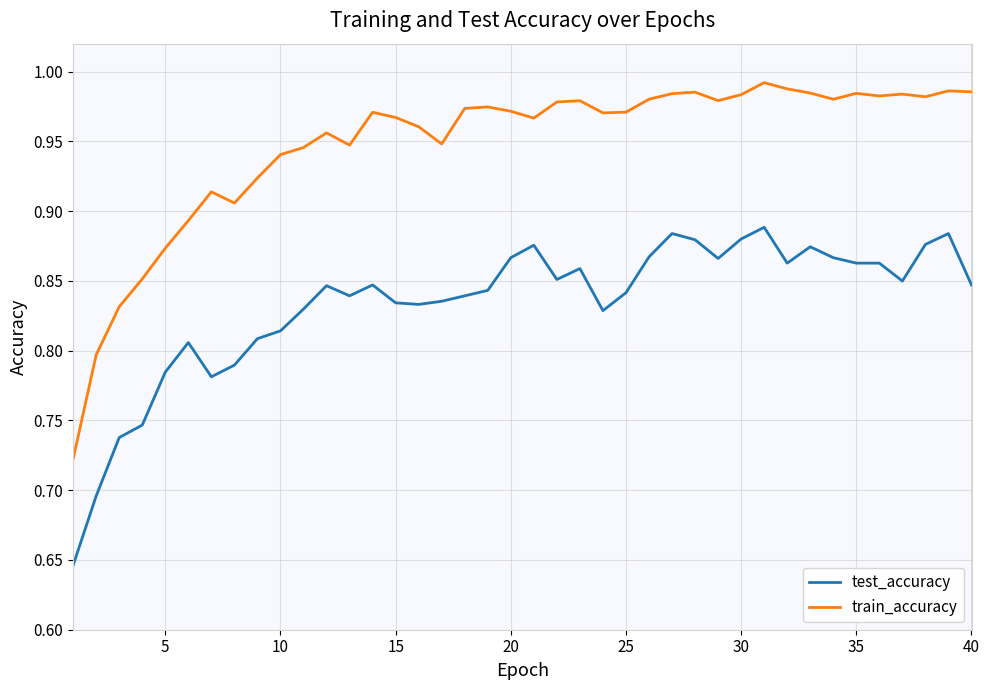

What is the difference between the maximum and minimum values in the train_accuracy series?

0.3